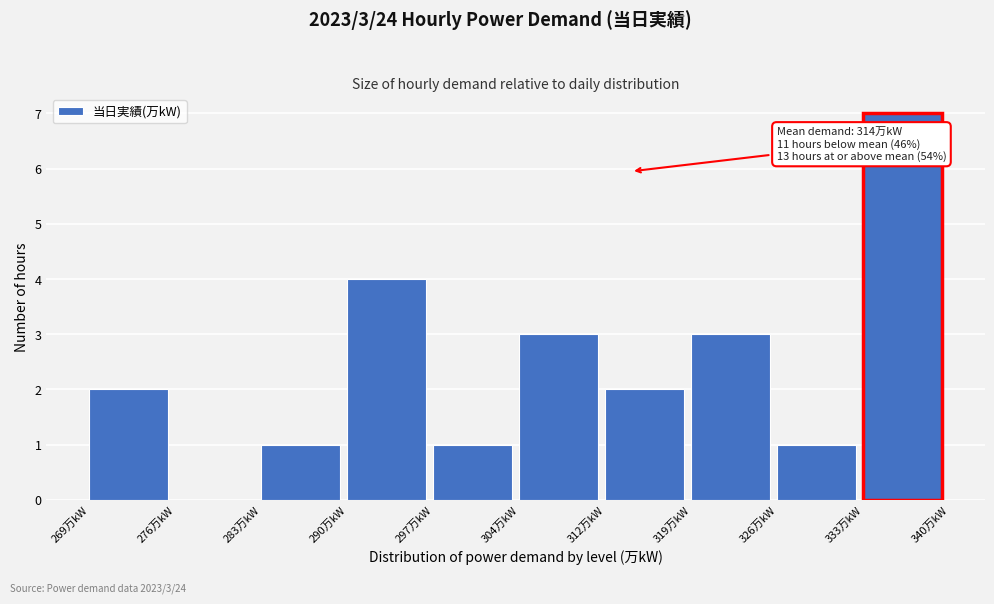

Over which range of the x-axis is the bar tallest?

332.9 to 340.0